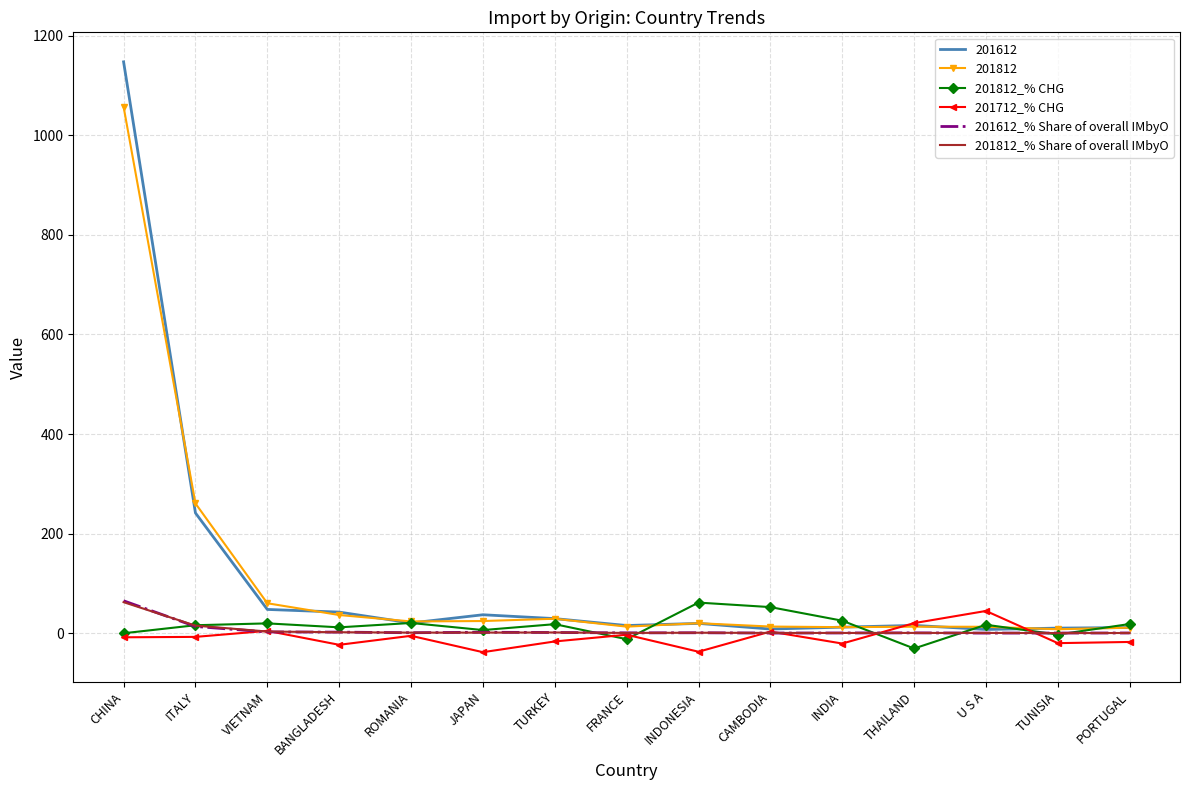

True or false: 201612 has a value of 47.9 at VIETNAM.

True